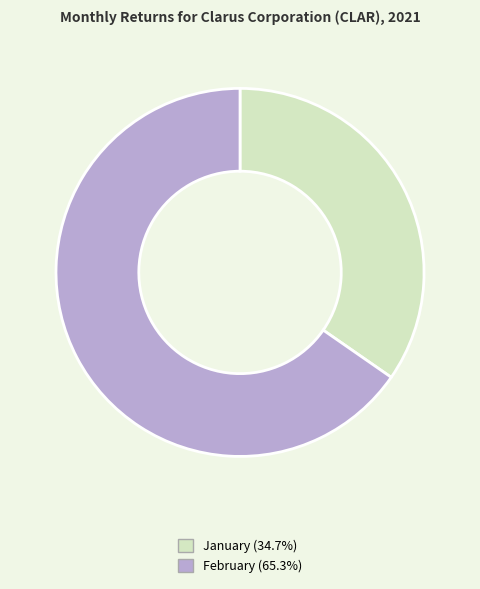

Does any single category account for the majority?

Yes